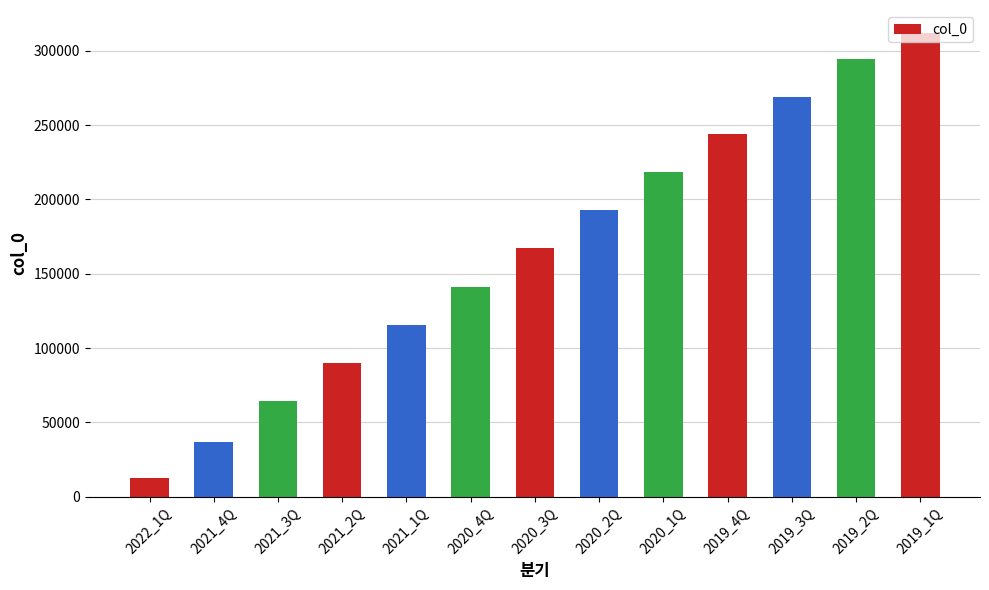

Which category has the lowest value across all series?

2022_1Q